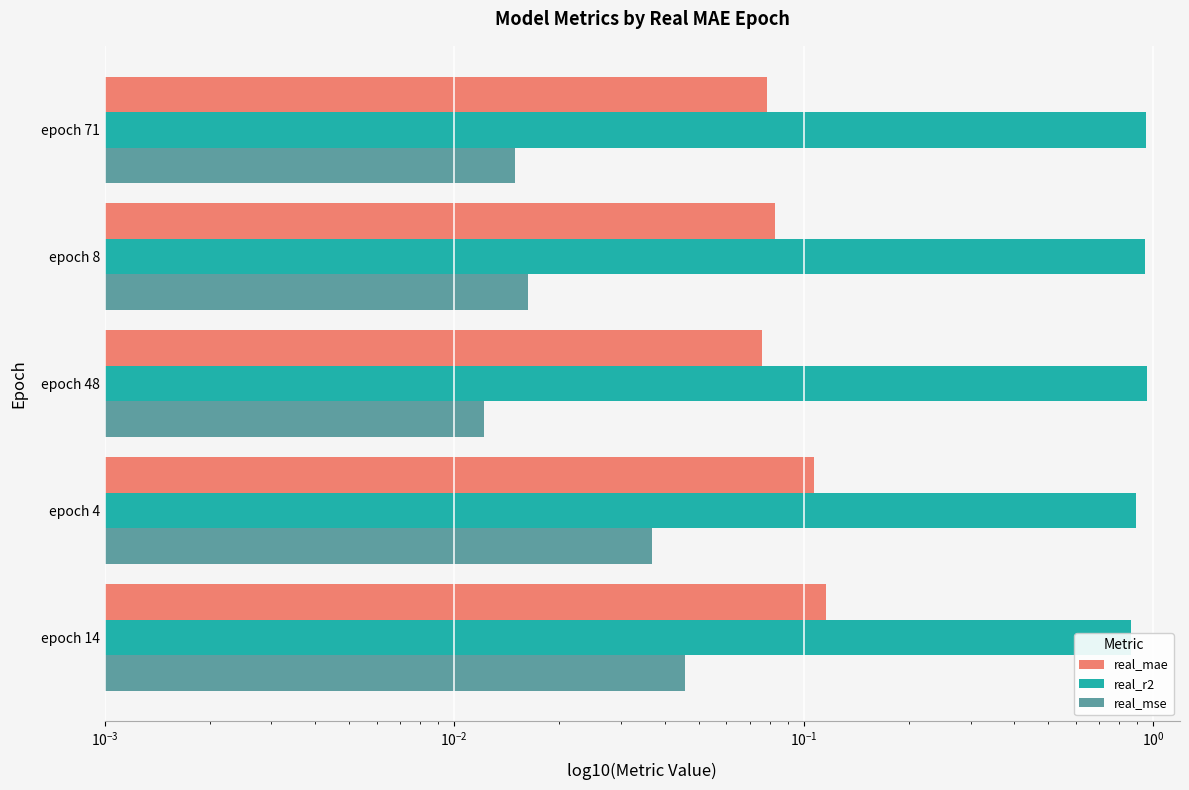

What are all the series names shown in the legend?

real_mae, real_r2, real_mse